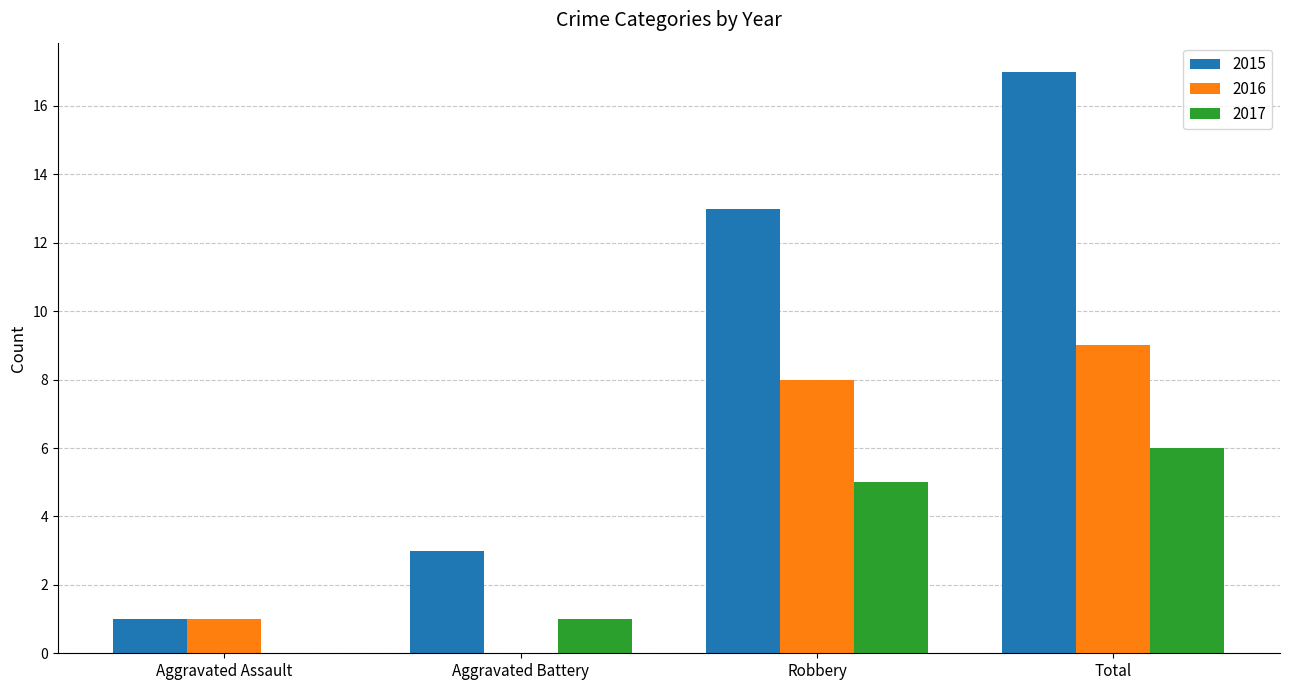

Reading right to left, what are all the values shown in this chart?

2015: 17	13	3	1
2016: 9	8	0	1
2017: 6	5	1	0